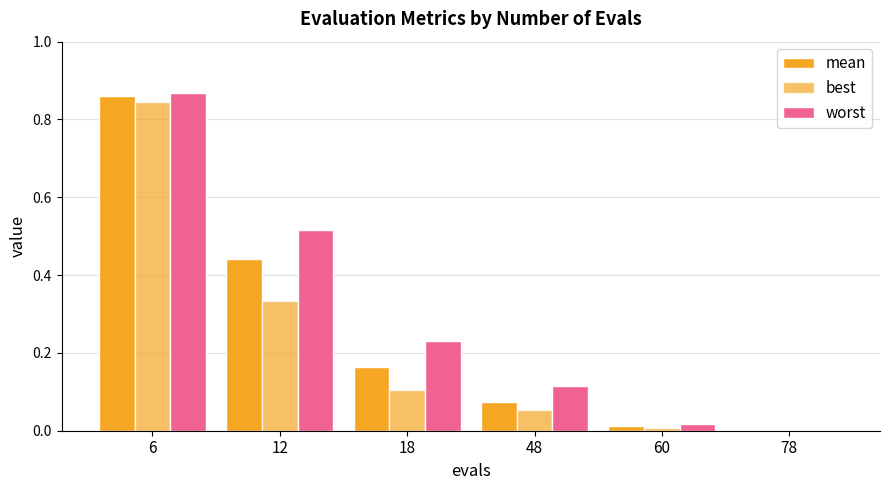

What is the sum of the mean values at 6 and 18?

1.0